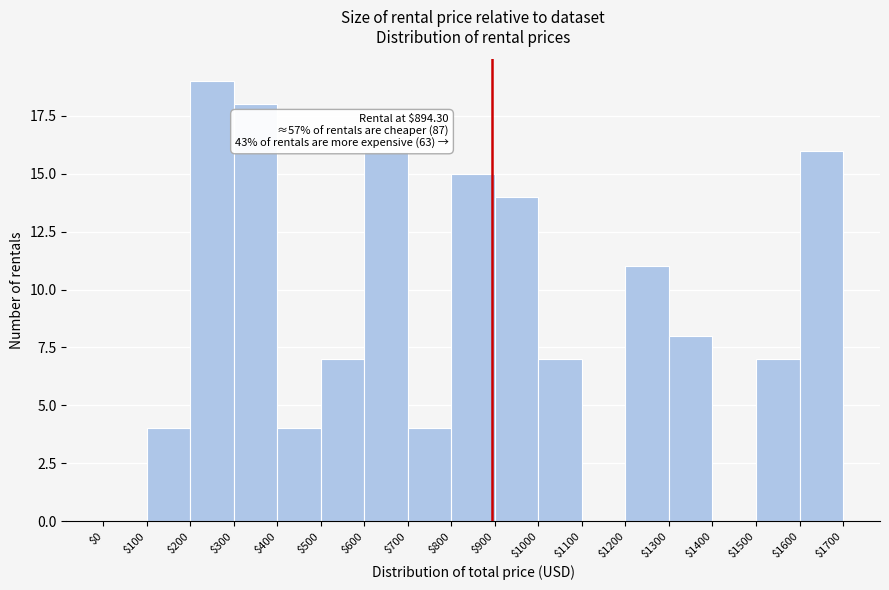

Over which range of the x-axis is the bar tallest?

$200 to $300